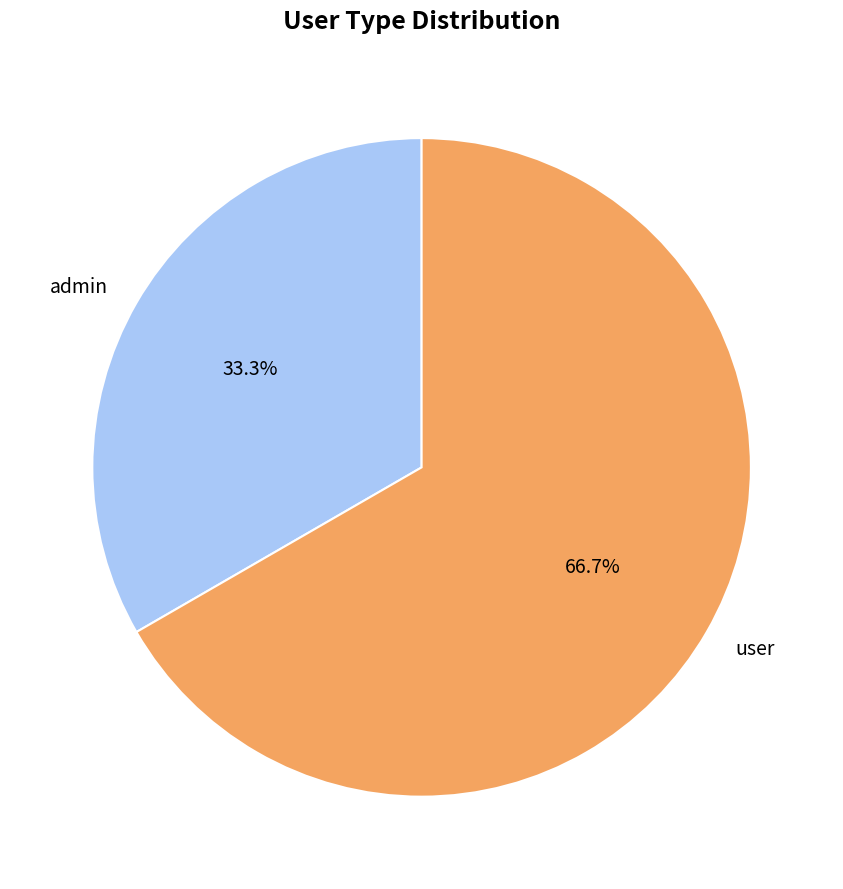

True or false: user accounts for 67% of the total.

True